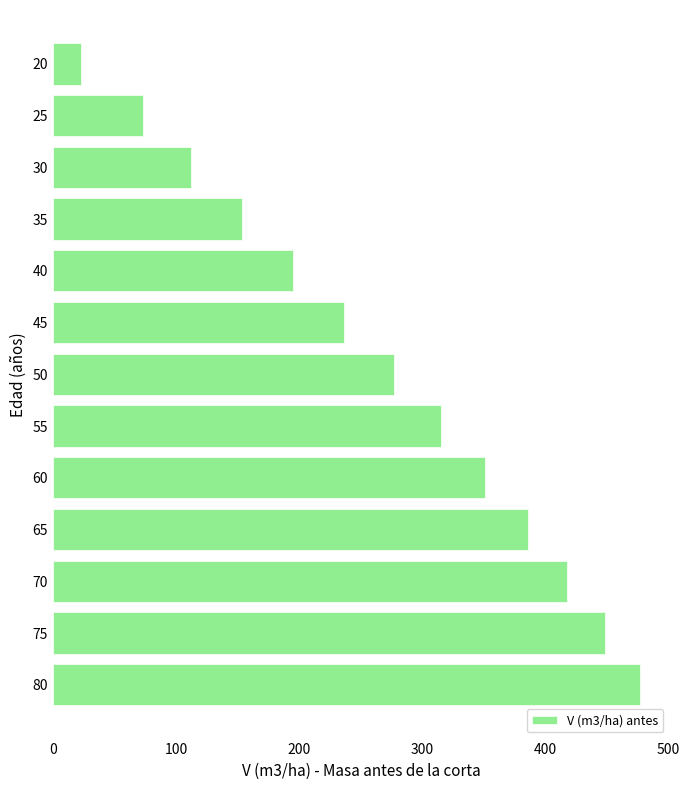

What is the average value?

266.7